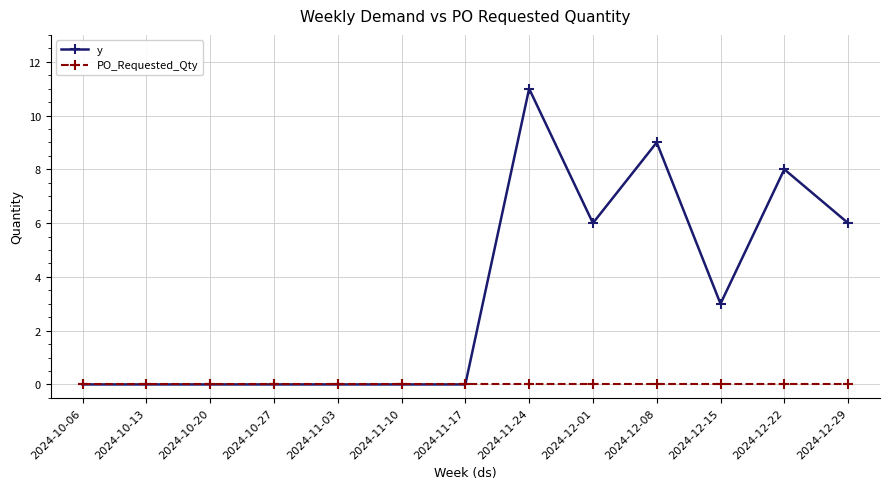

The y series shows 0 at 2024-11-03. True or false?

True